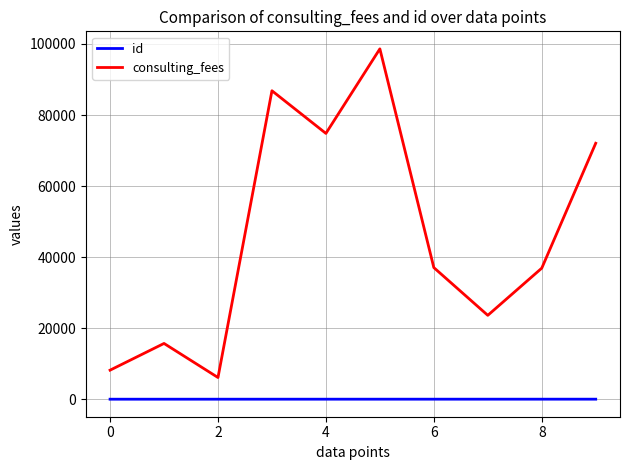

What is the highest value of the consulting_fees series?

98625